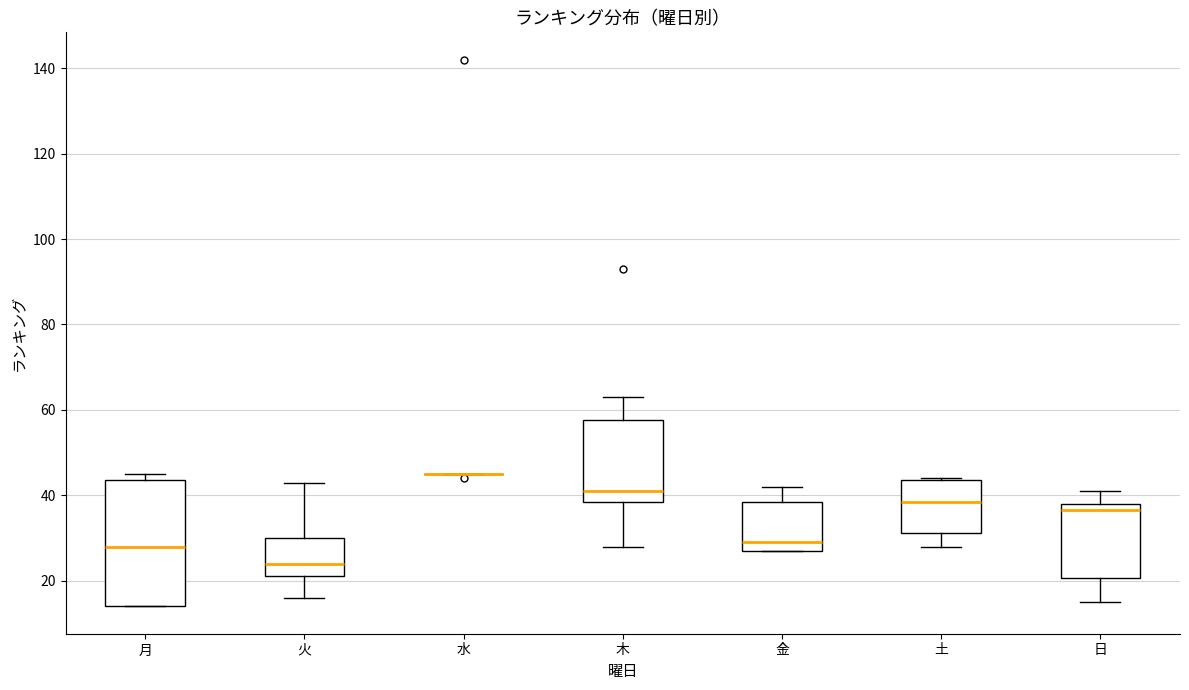

Comparing the boxes themselves (not the whiskers), which one is the tallest?

月